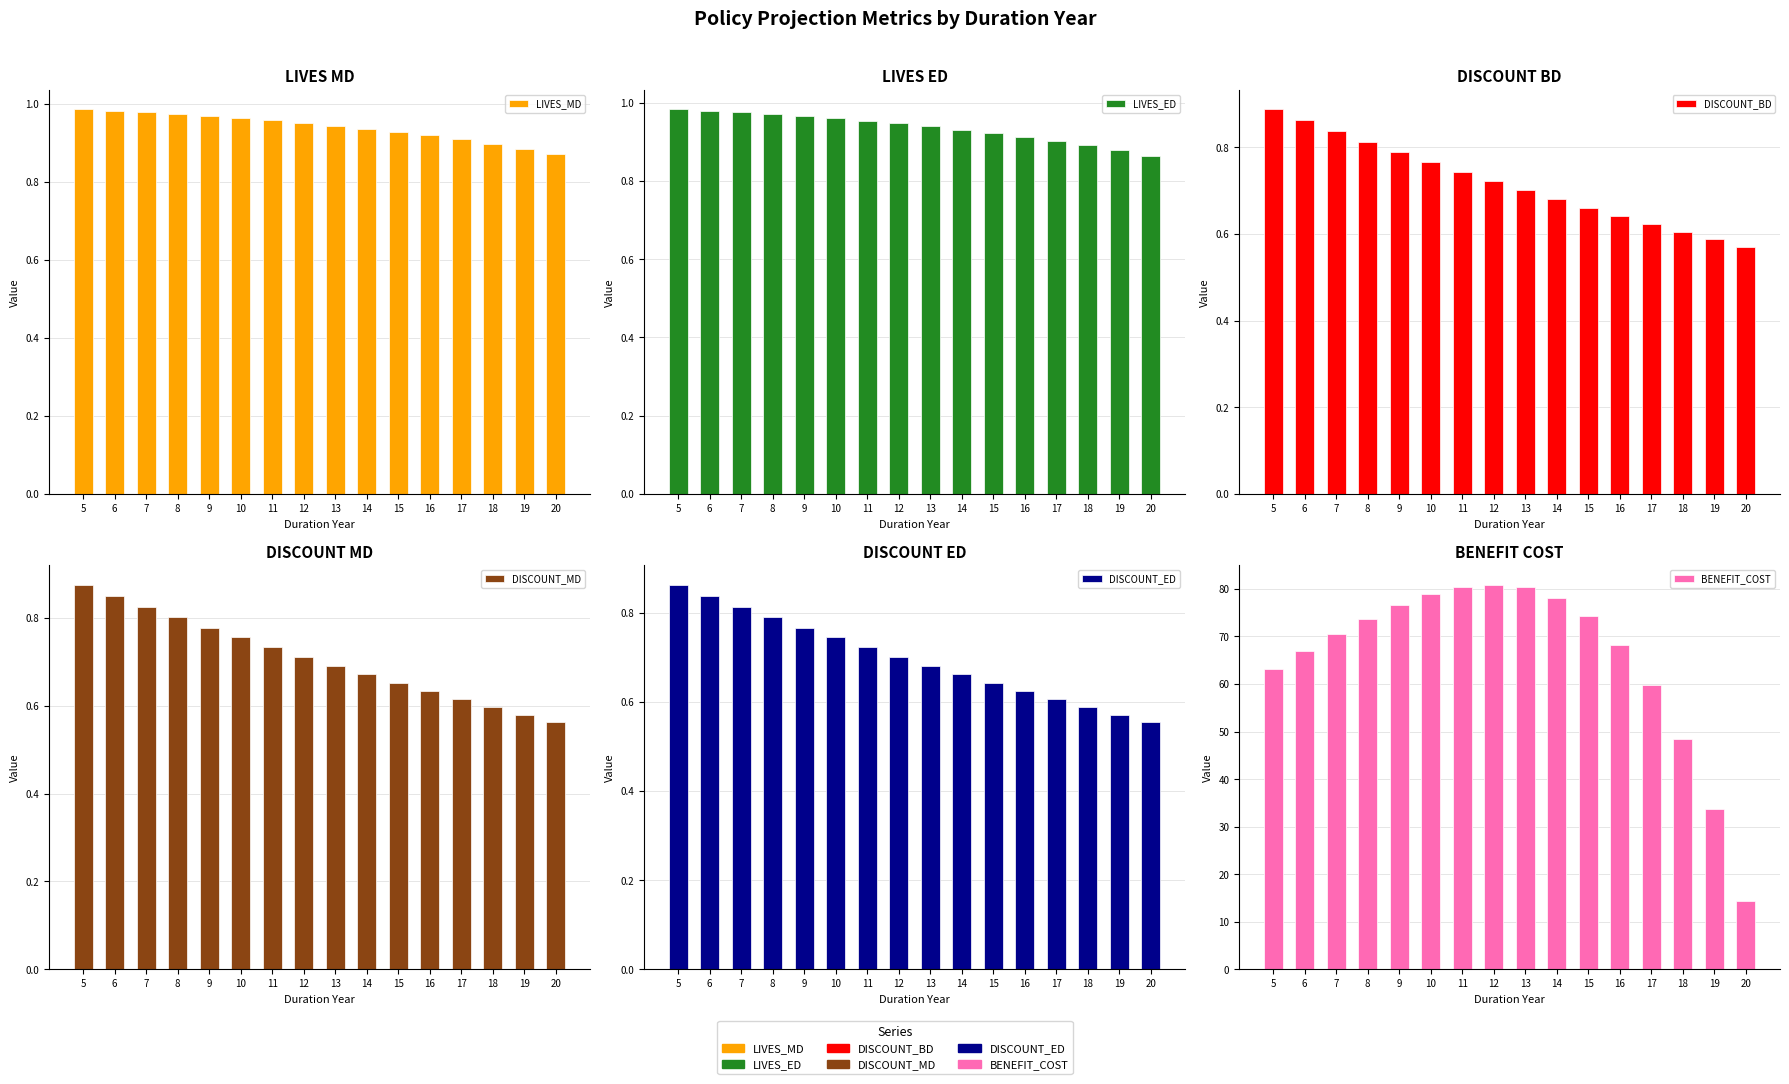

List the labels in order of LIVES_ED value, largest first.

5, 6, 7, 8, 9, 10, 11, 12, 13, 14, 15, 16, 17, 18, 19, 20